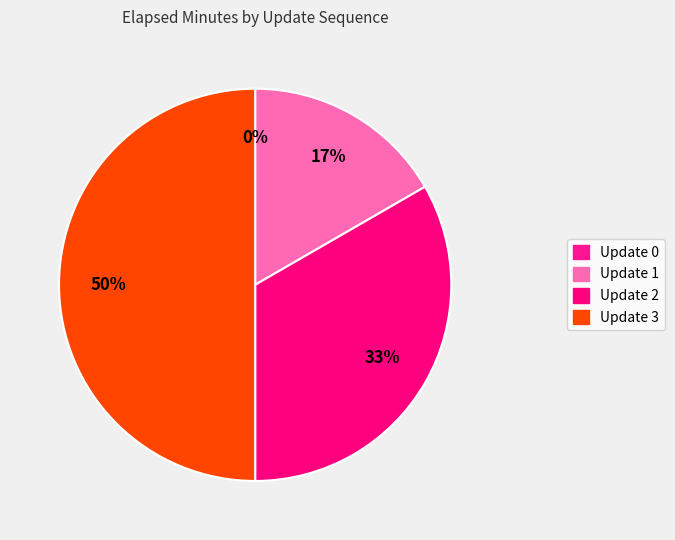

What is the change in value from Update 1 to Update 2?

+2